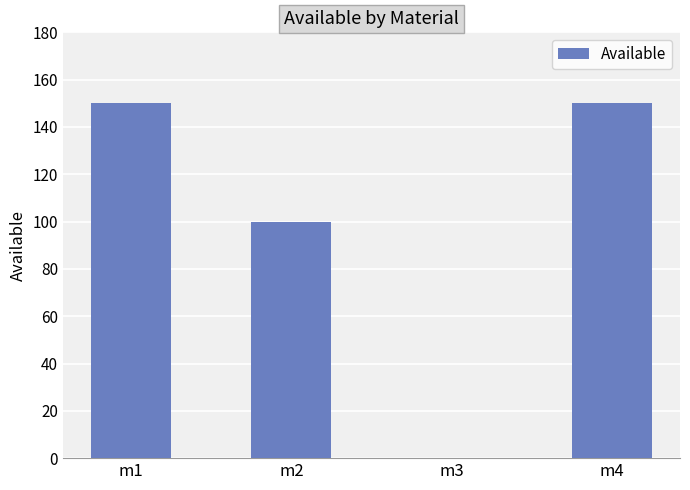

Where is the data nearest to the value 75?

m2